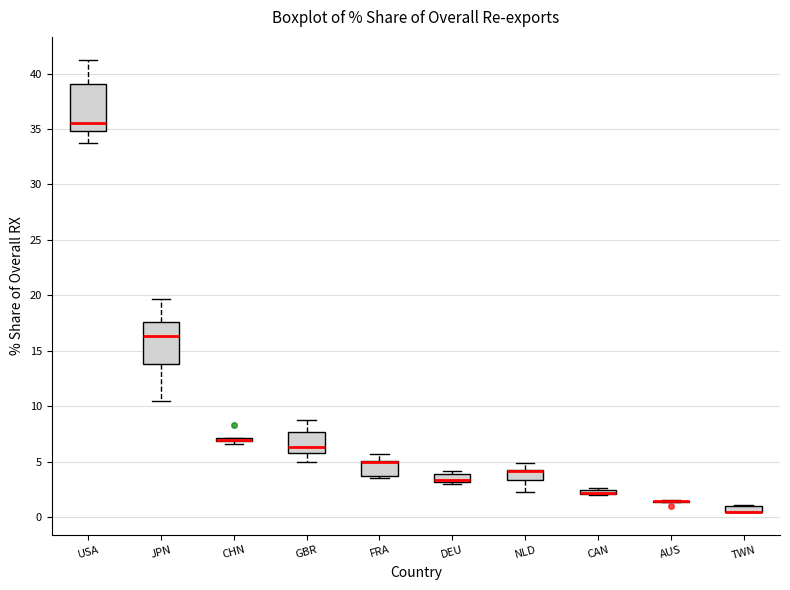

Where does the upper whisker of the box for USA end on the y-axis? The values are not printed on the chart, so give them approximately, as read against the axis.

41.5